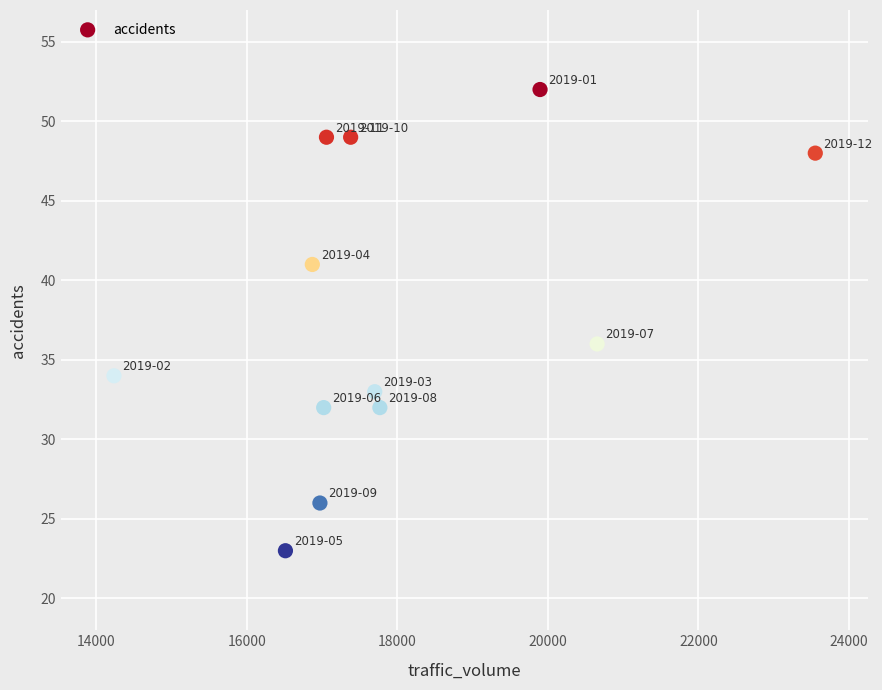

What Y value in the scatter plot is closest to 37?

36